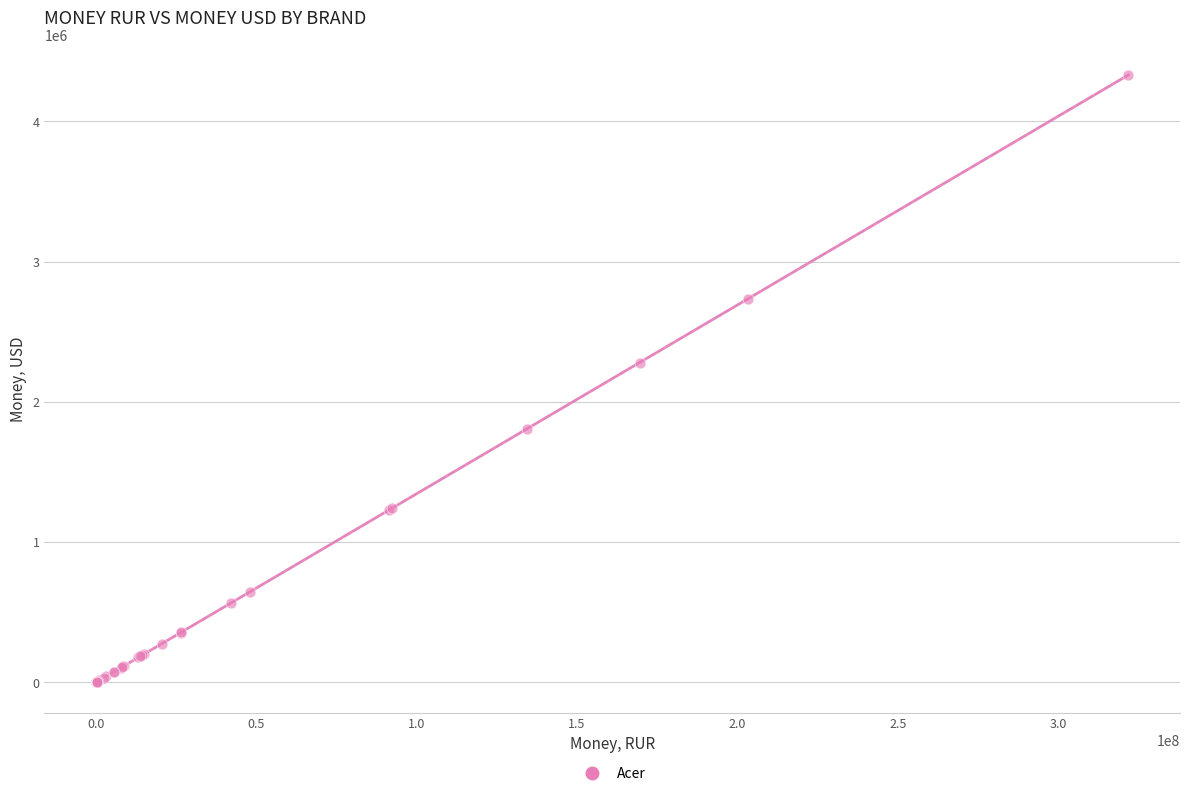

What Y value in the scatter plot is closest to 2166143?

2281201